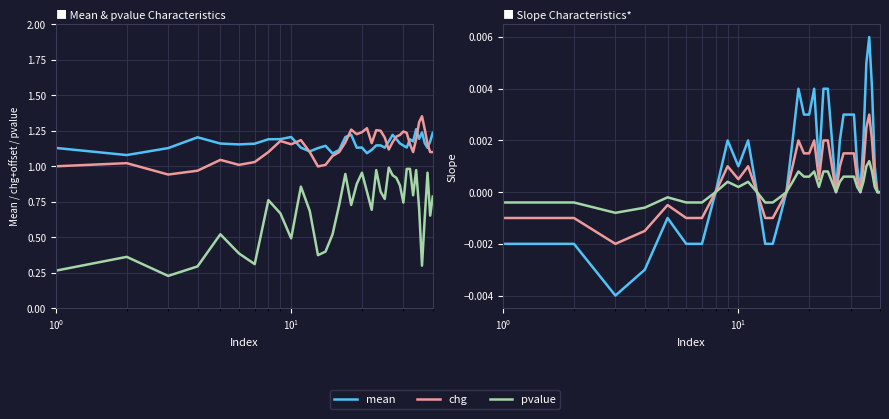

True or false: slp×0.5 and pvalue intersect in this chart.

False